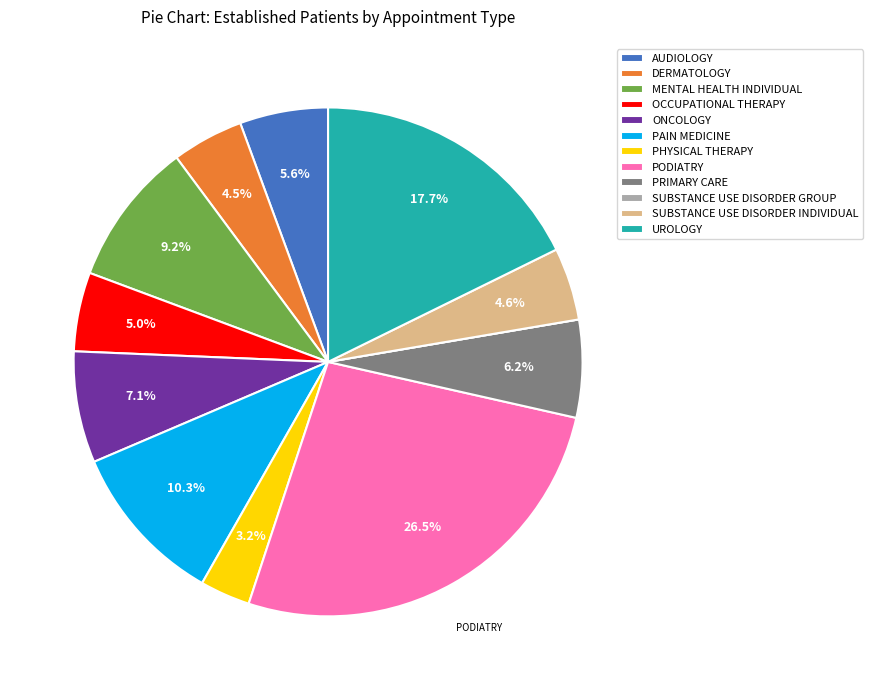

Which category has the biggest portion of the pie?

PODIATRY